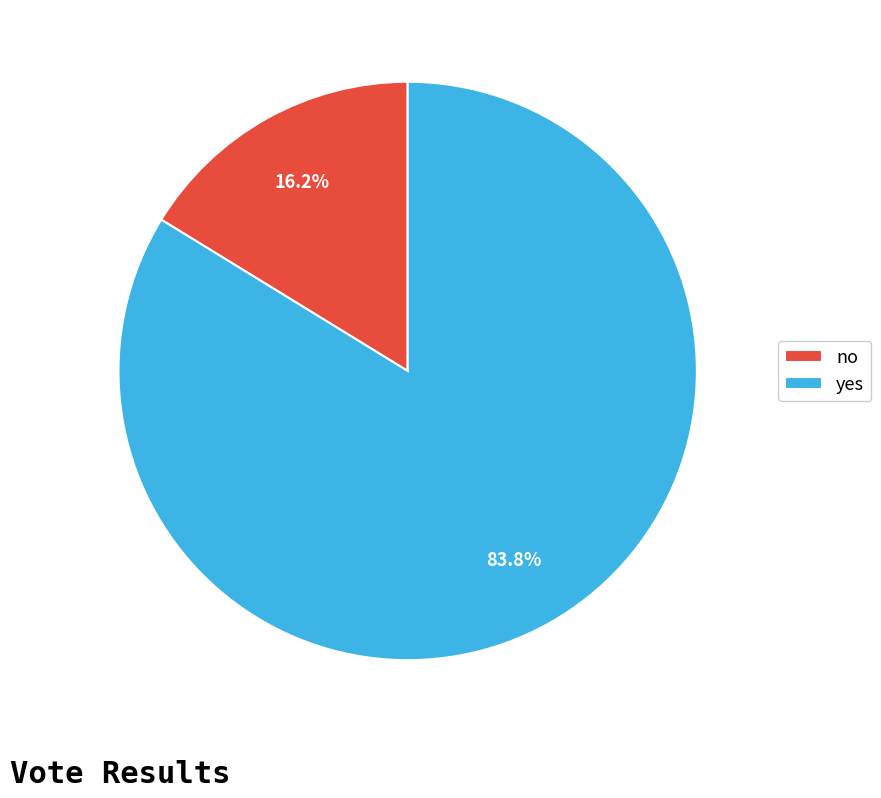

Which slice is the largest?

yes